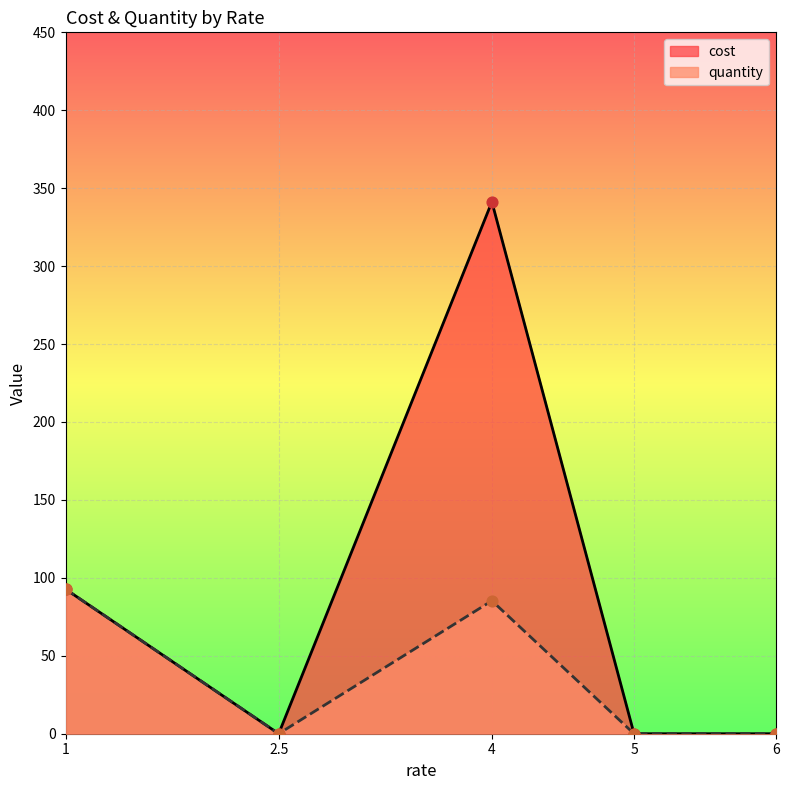

At which category is the sum across all series the highest?

4